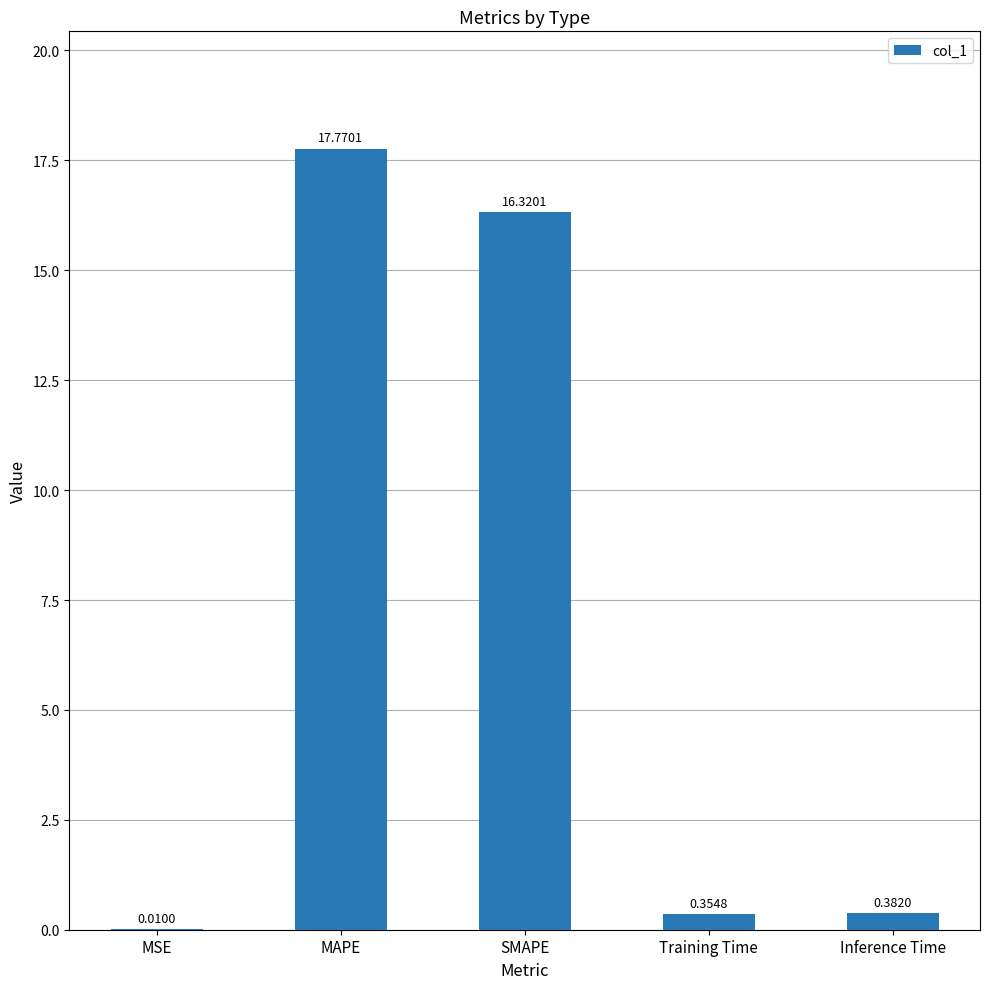

What is the sum of the values at MSE and SMAPE?

16.3